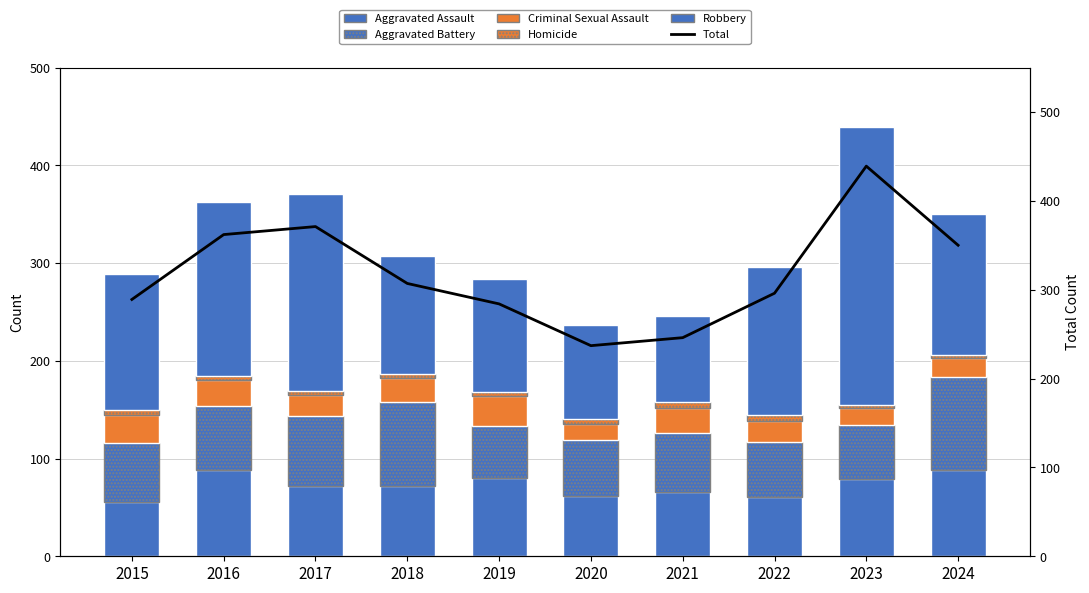

Which series has the largest total across all categories?

Total